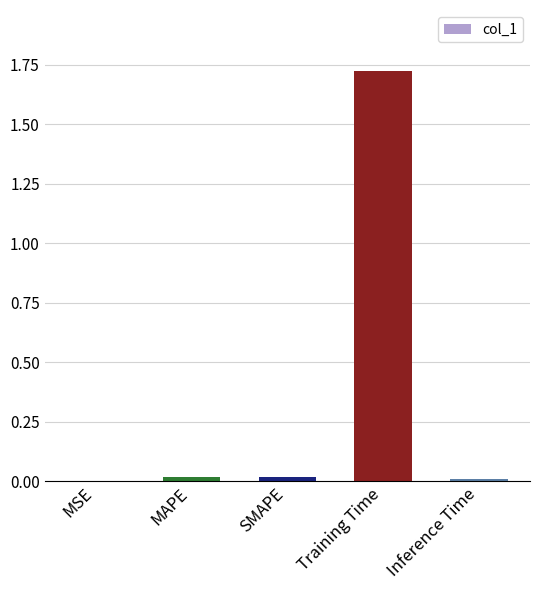

Which category has the highest value across all series?

Training Time